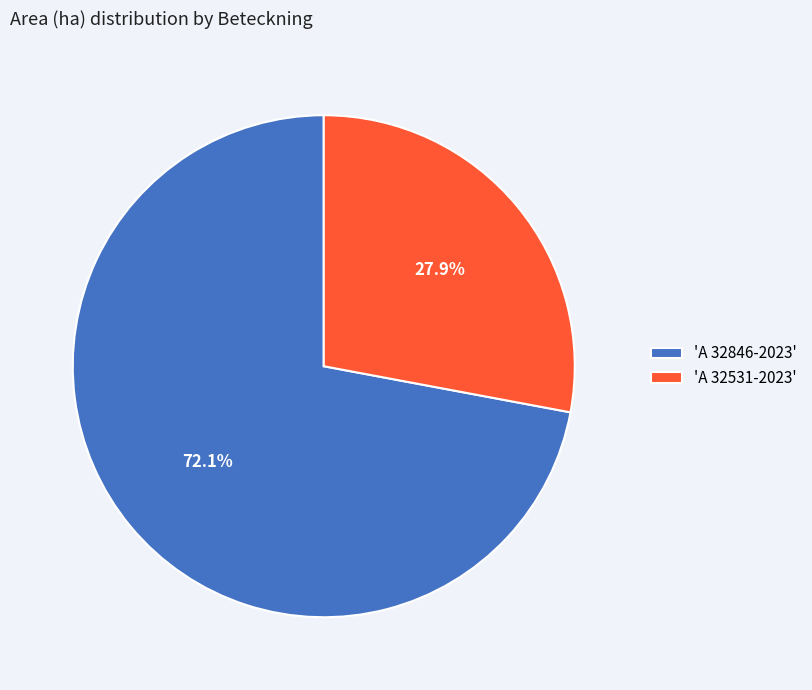

Does any single category account for the majority?

Yes